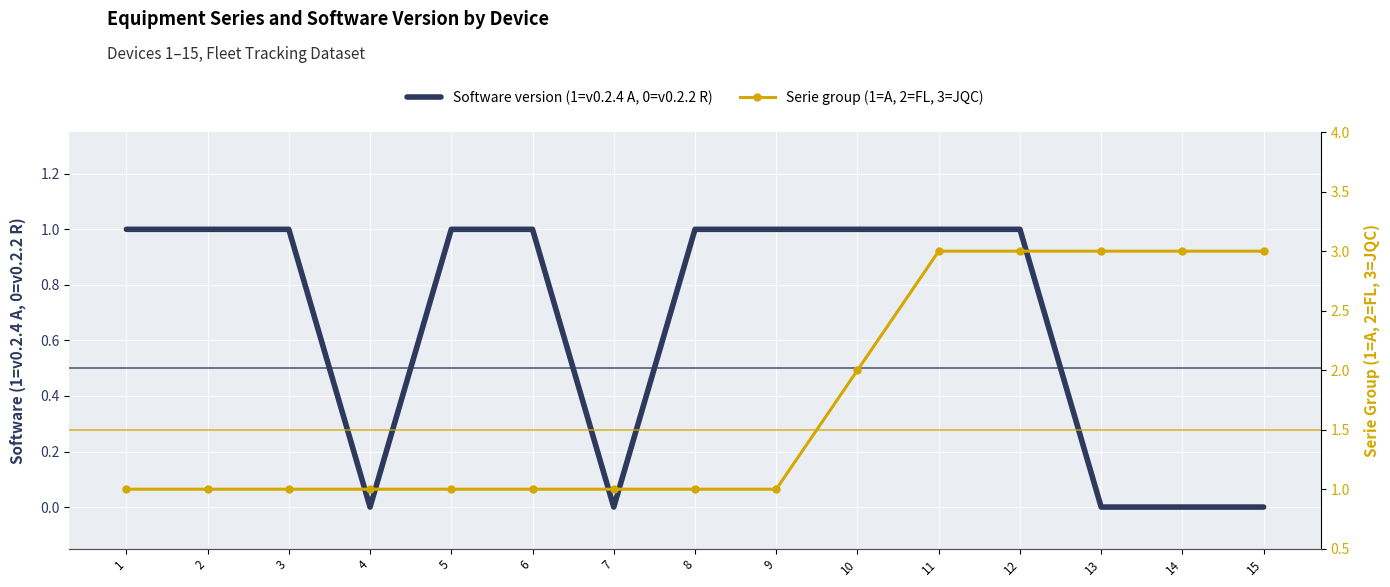

How many series are shown in this chart?

2